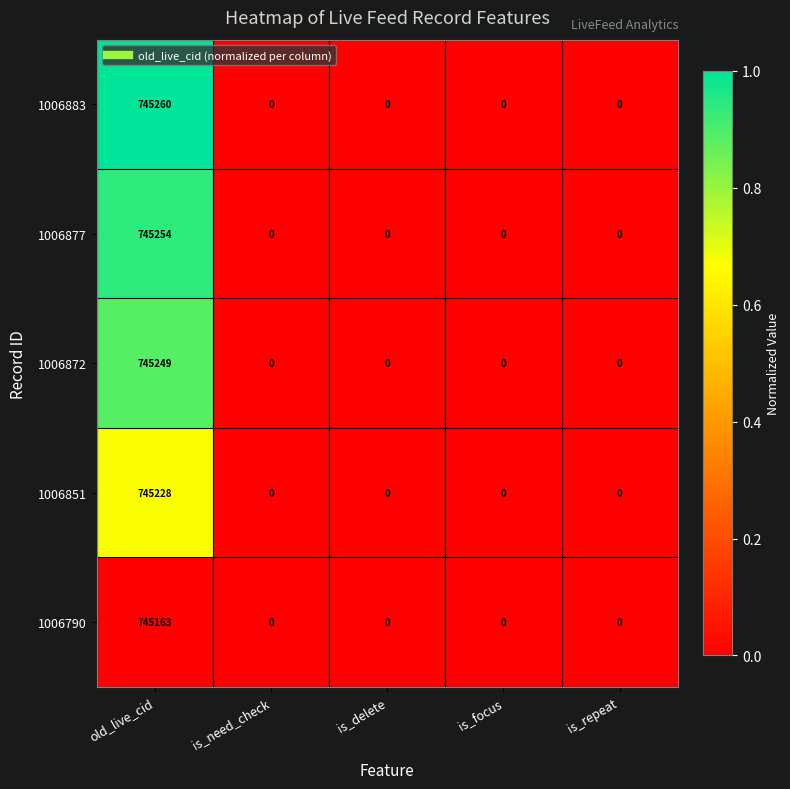

Rank the series by their maximum value, from highest to lowest.

1006883, 1006877, 1006872, 1006851, 1006790